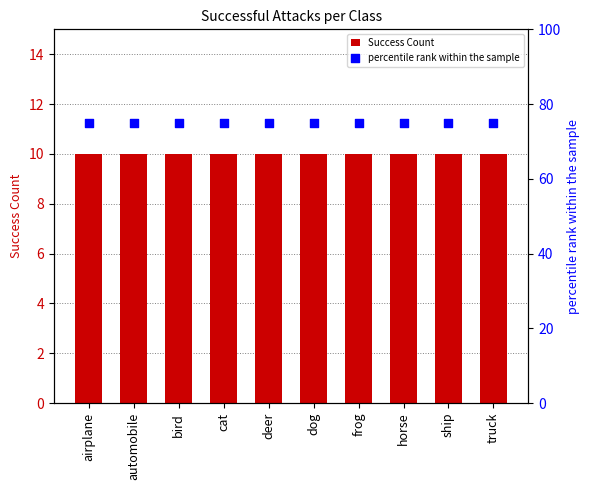

At how many categories does at least one series exceed 61?

10